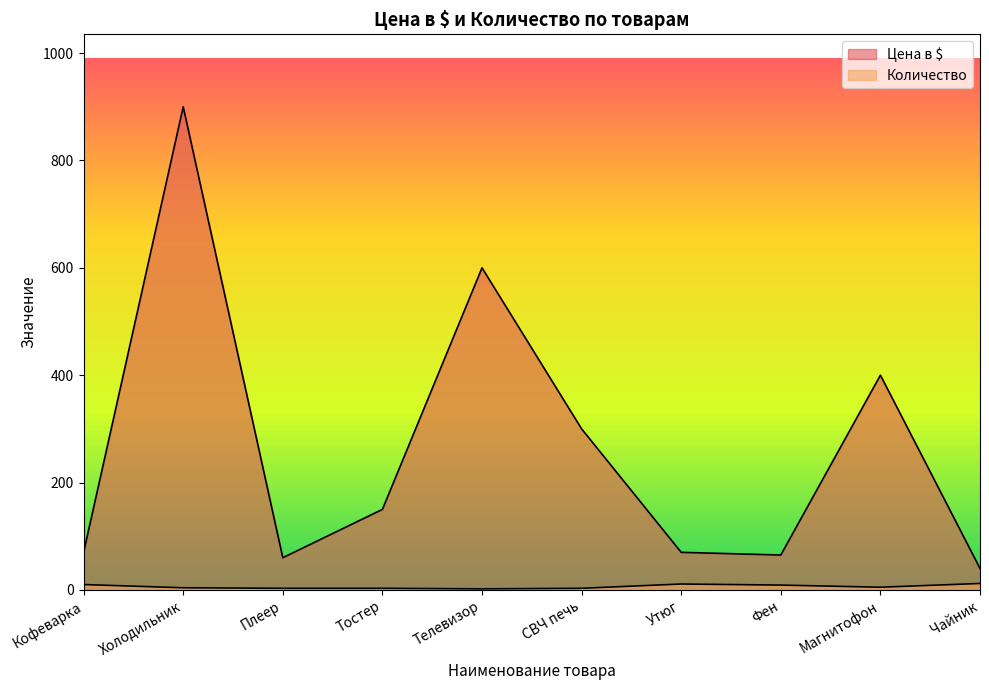

Count the number of data series in this chart.

2